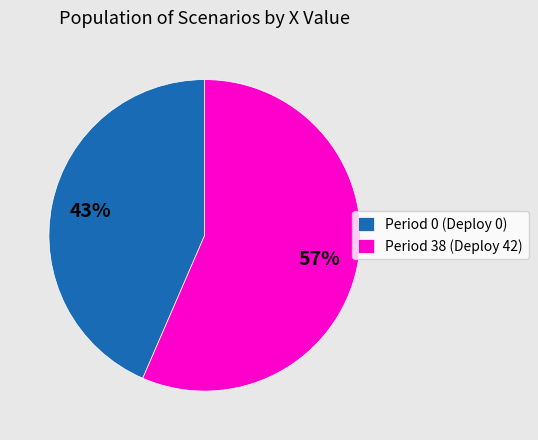

What is the majority slice?

Period 38 (Deploy 42)